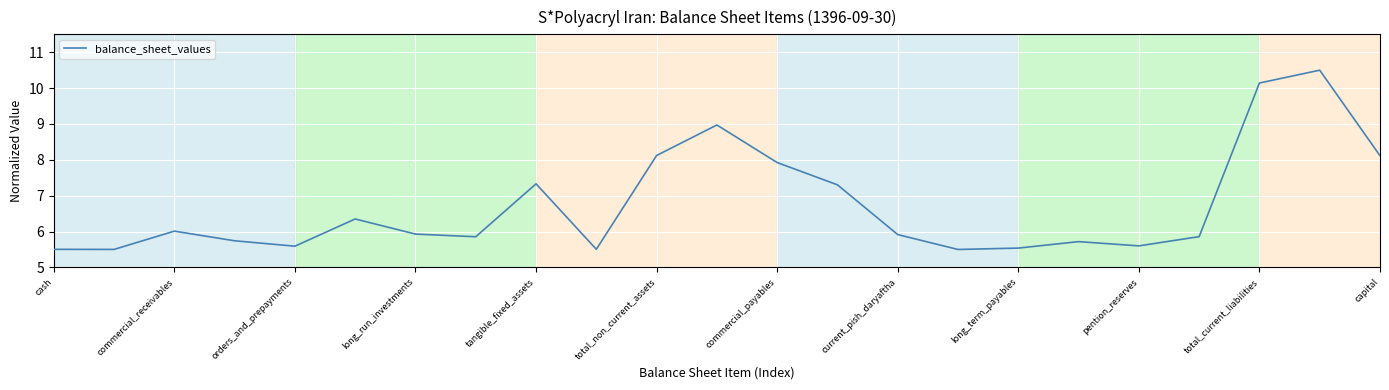

What is the greatest value displayed?

10.5